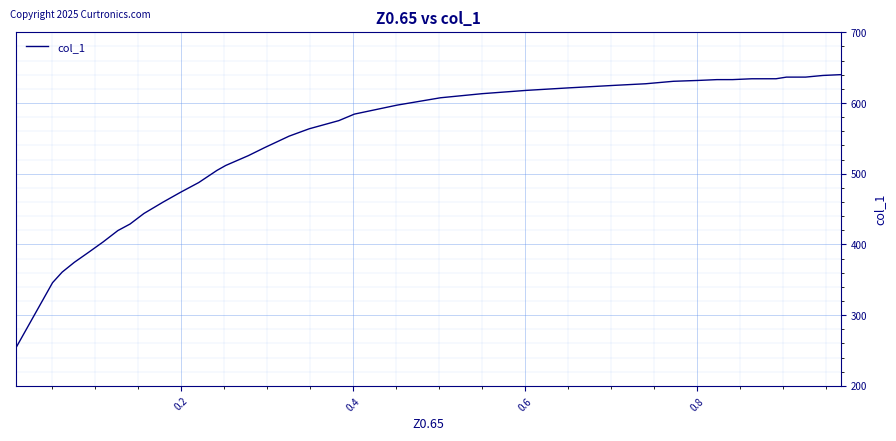

Does the chart display data point markers on the line(s)?

No